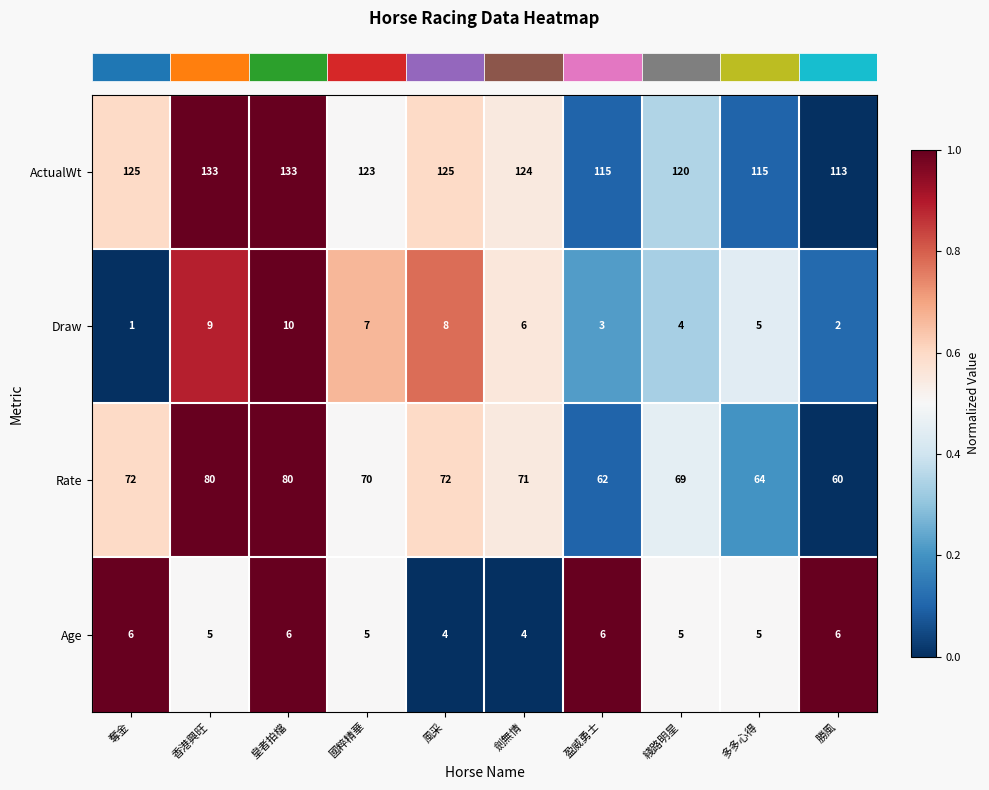

At which label does Draw reach its minimum?

奪金